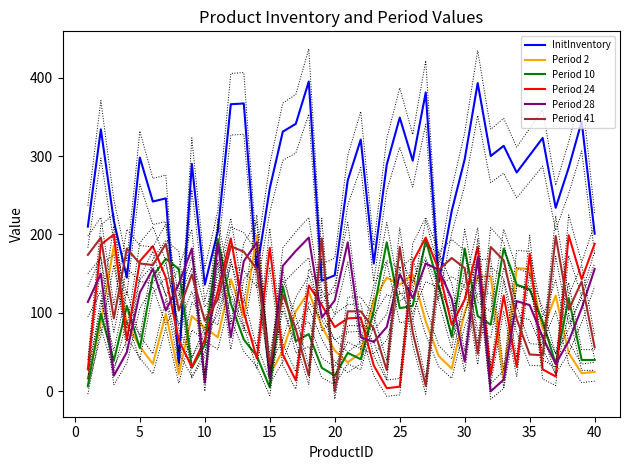

Reading right to left, extract all data points from this chart.

InitInventory: 201	344	285	234	323	301	279	313	300	393	296	230	139	381	294	349	289	163	321	269	148	141	395	341	331	259	154	367	366	204	136	290	37	246	242	298	145	217	334	210
Period 2: 25	23	49	122	79	156	157	16	147	146	101	29	45	89	149	136	145	116	49	37	52	83	127	102	52	21	199	95	143	69	81	96	22	99	35	57	86	186	88	16
Period 10: 40	40	119	35	89	130	136	182	85	96	182	70	135	193	109	106	190	103	41	49	20	30	73	64	134	5	45	66	112	194	59	30	156	169	147	55	109	39	99	7
Period 24: 188	143	199	19	28	175	31	122	21	184	117	85	155	196	165	6	4	33	94	93	82	110	135	14	47	183	42	101	195	128	66	31	65	145	185	166	65	200	187	28
Period 28: 156	106	64	35	69	110	115	15	0	171	38	118	155	163	119	149	82	63	69	190	116	94	196	179	160	18	190	166	69	189	11	182	137	103	156	126	50	20	150	114
Period 41: 56	140	104	198	46	47	92	167	184	48	157	170	155	7	75	184	27	80	102	102	0	195	20	79	123	34	156	178	185	117	90	149	103	188	161	163	182	93	196	174